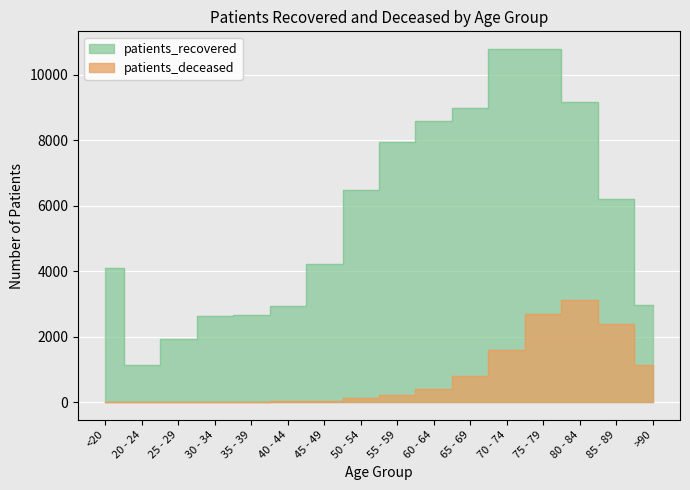

How many distinct data groups are displayed?

2